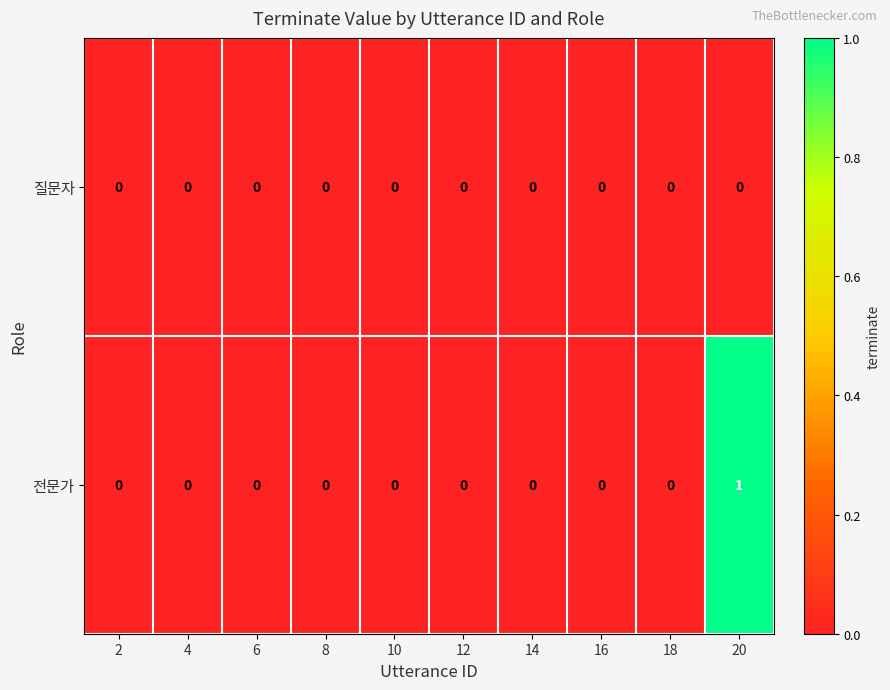

List the series in order of their peak value, highest first.

전문가, 질문자